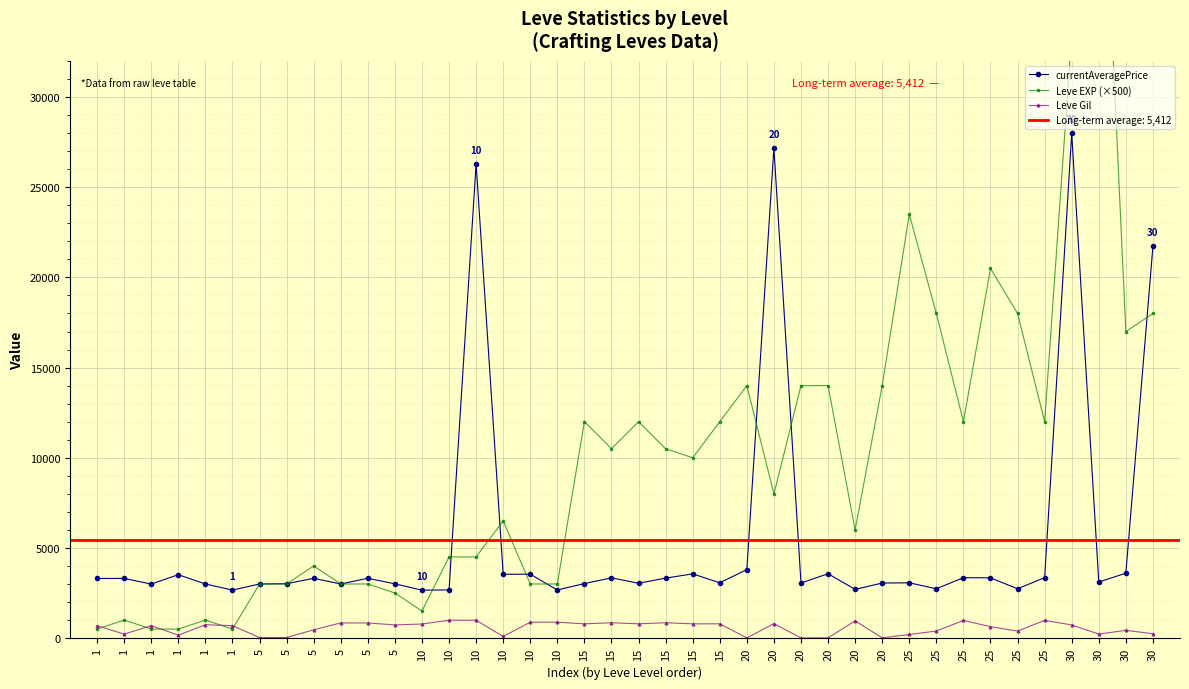

What is the lowest value of the currentAveragePrice series?

2658